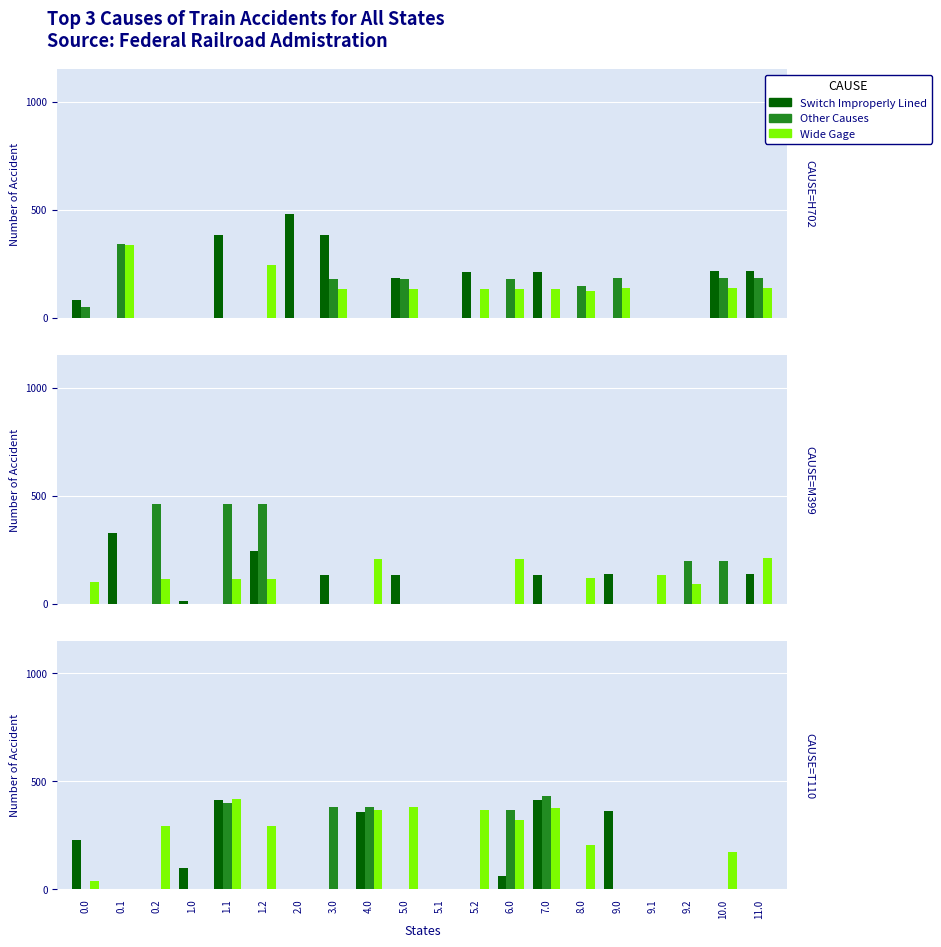

What is the average value of the Other Causes series?

98.2